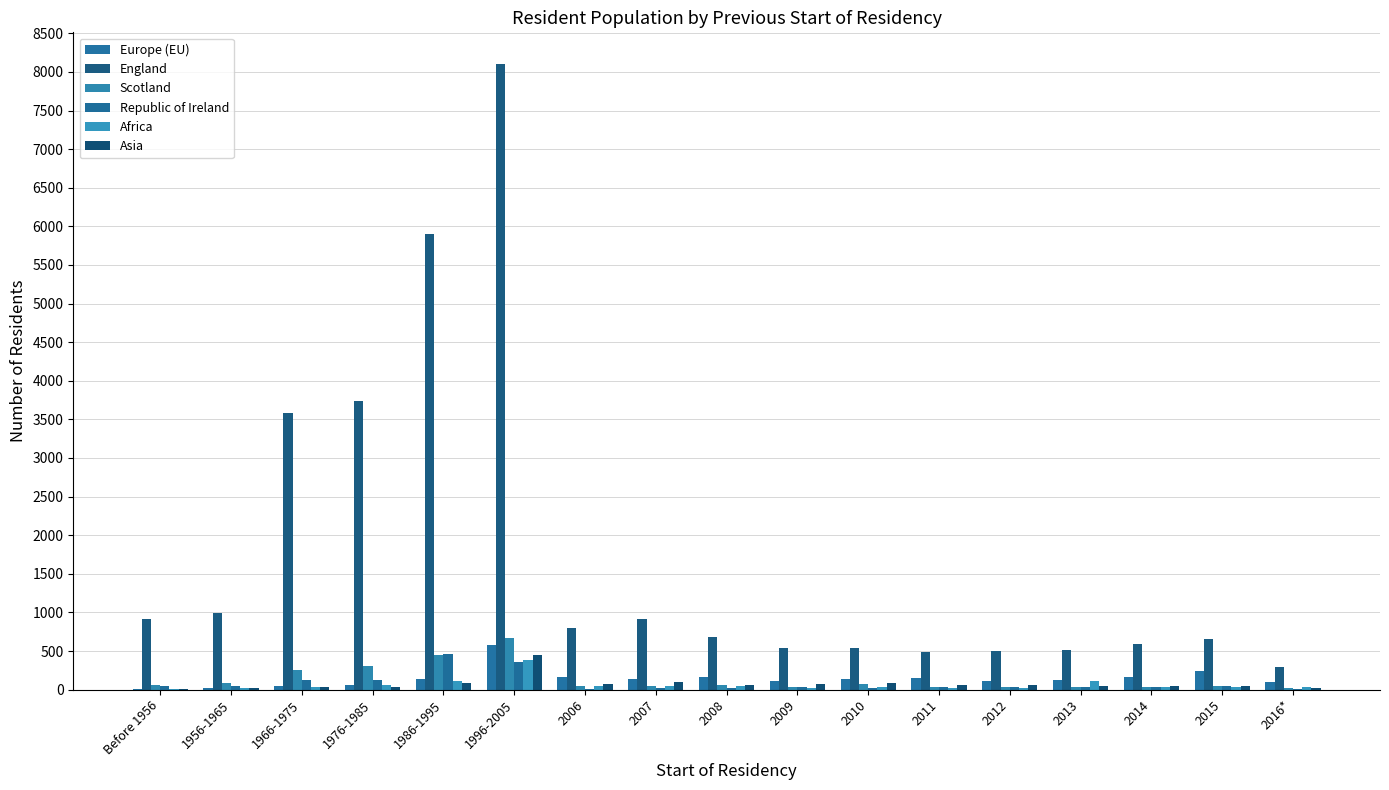

What is the average value of the Republic of Ireland series?

85